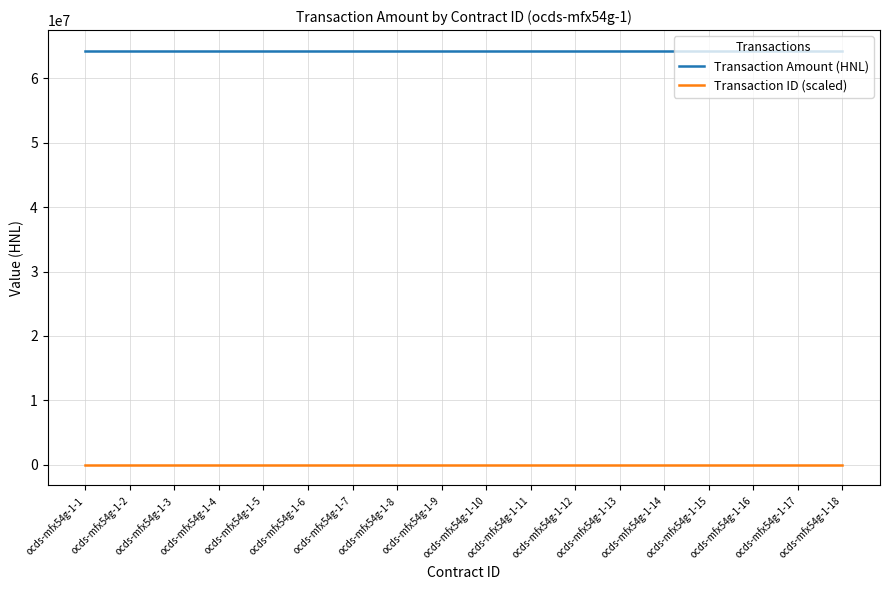

Reading left to right, what are all the values shown in this chart?

Transaction Amount (HNL): 64285644.9	64285644.9	64285644.9	64285644.9	64285644.9	64285644.9	64285644.9	64285644.9	64285644.9	64285644.9	64285644.9	64285644.9	64285644.9	64285644.9	64285644.9	64285644.9	64285644.9	64285644.9
Transaction ID (scaled): 1.1	1.1	1.1	1.1	1.1	1.1	1.1	1.1	1.1	1.1	1.1	1.1	1.1	1.1	1.1	1.1	1.1	1.1